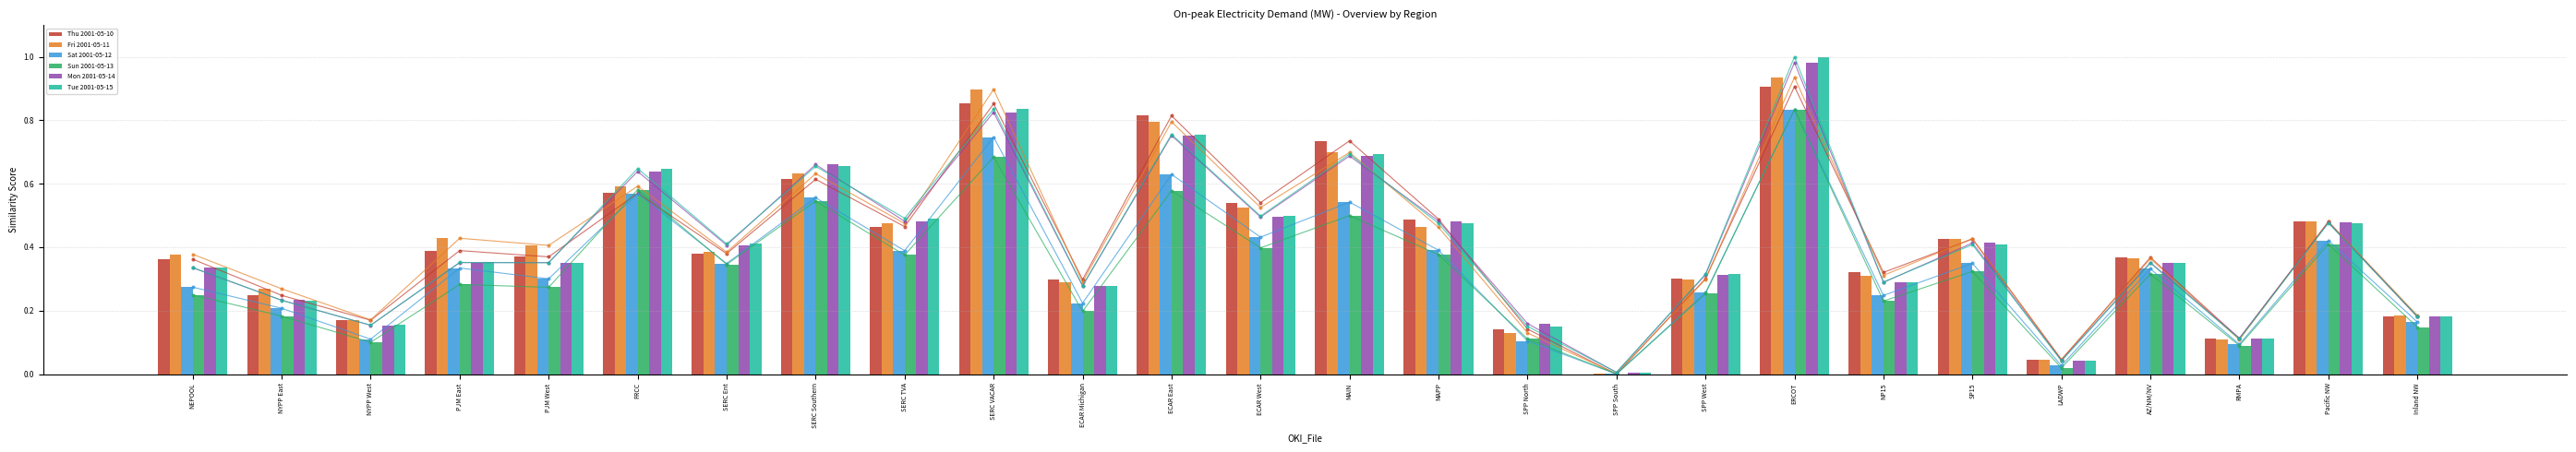

What is the value of the Tue 2001-05-15 bar at the 9th from the left?

0.5